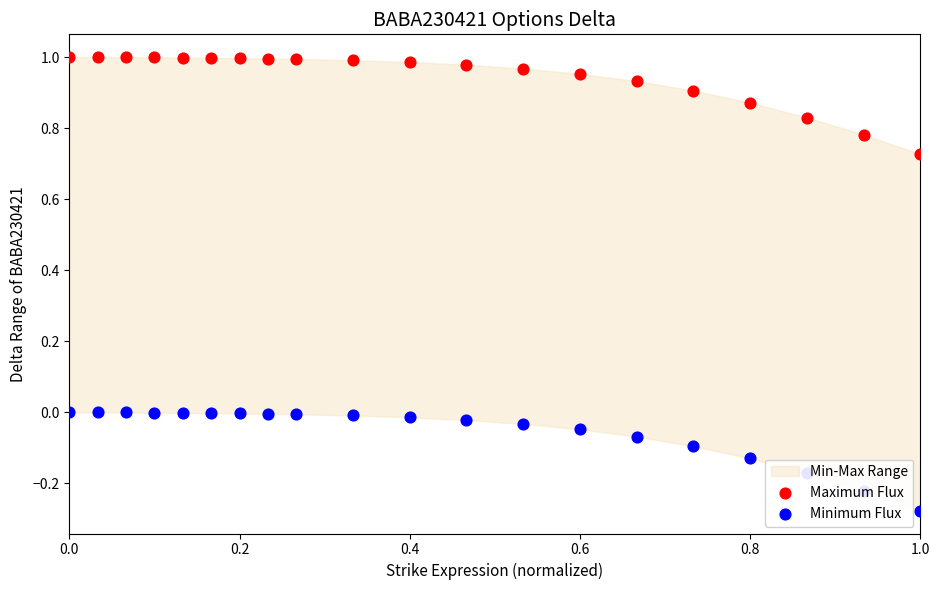

Which series has the widest spread of Y values?

Minimum Flux